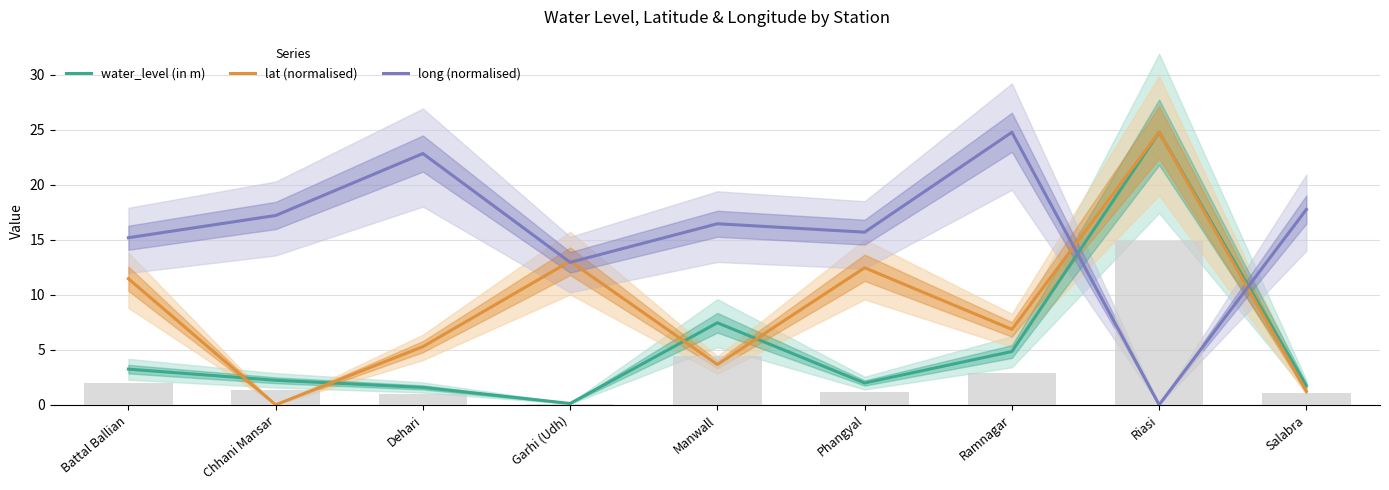

At how many categories does at least one series exceed 17?

5